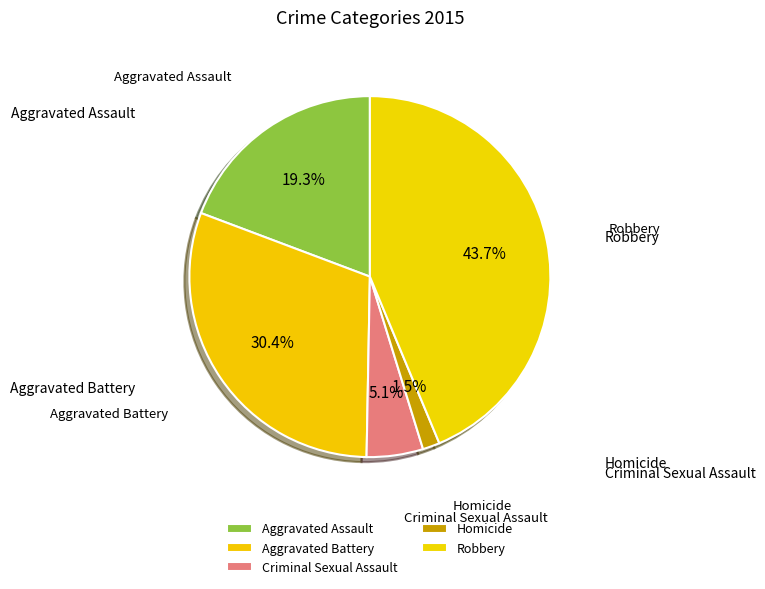

How many segments does this pie chart have?

5